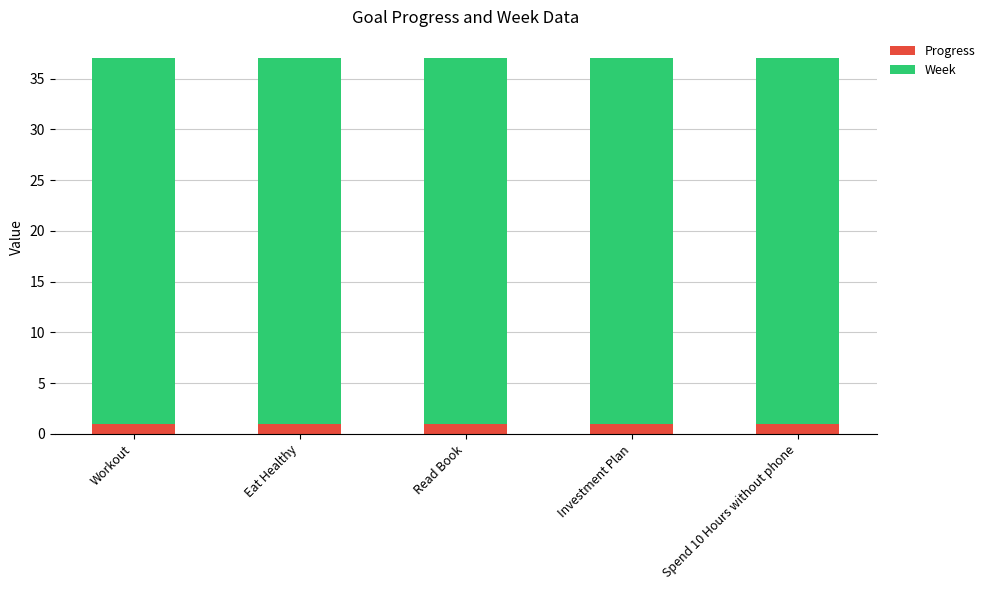

What is the maximum value for Progress?

1.0